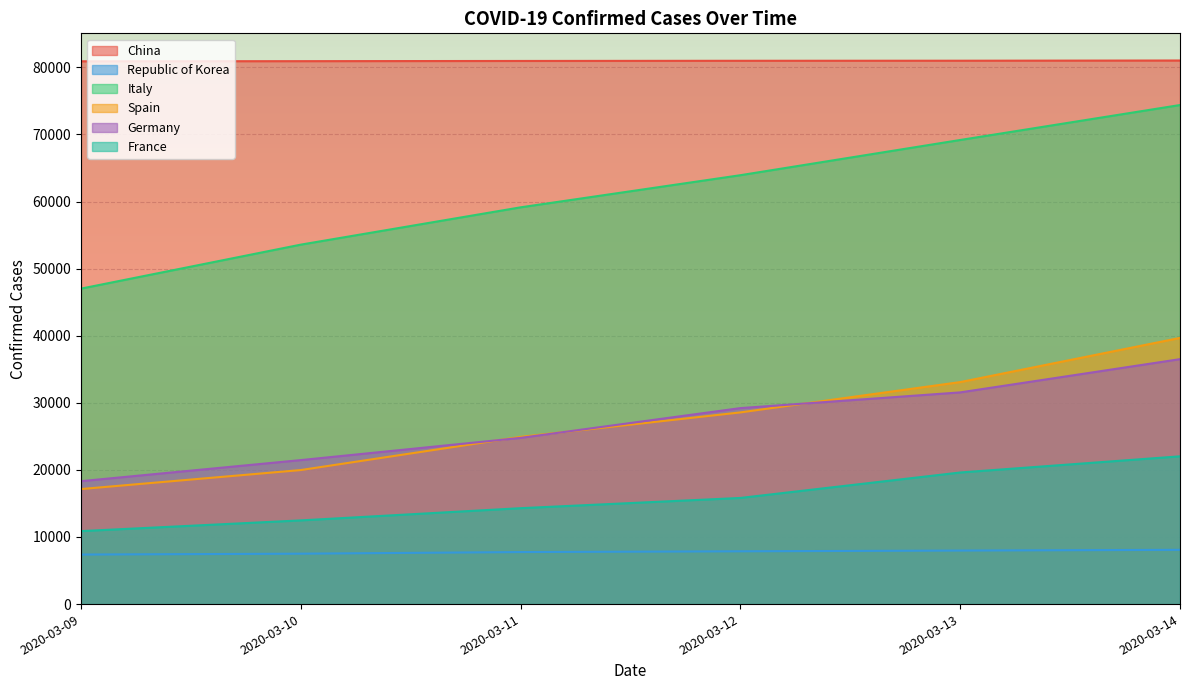

What is the greatest value displayed?

81021